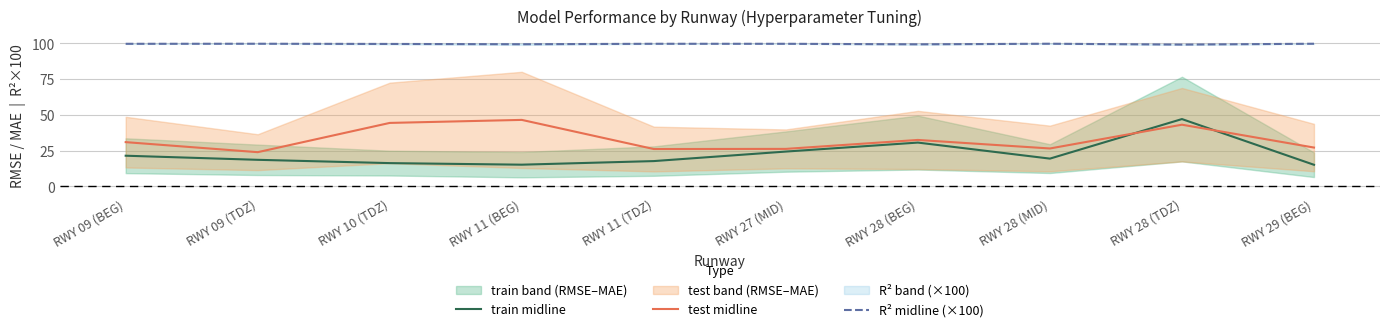

Where does the test midline series first go above 30?

RWY 09 (BEG)